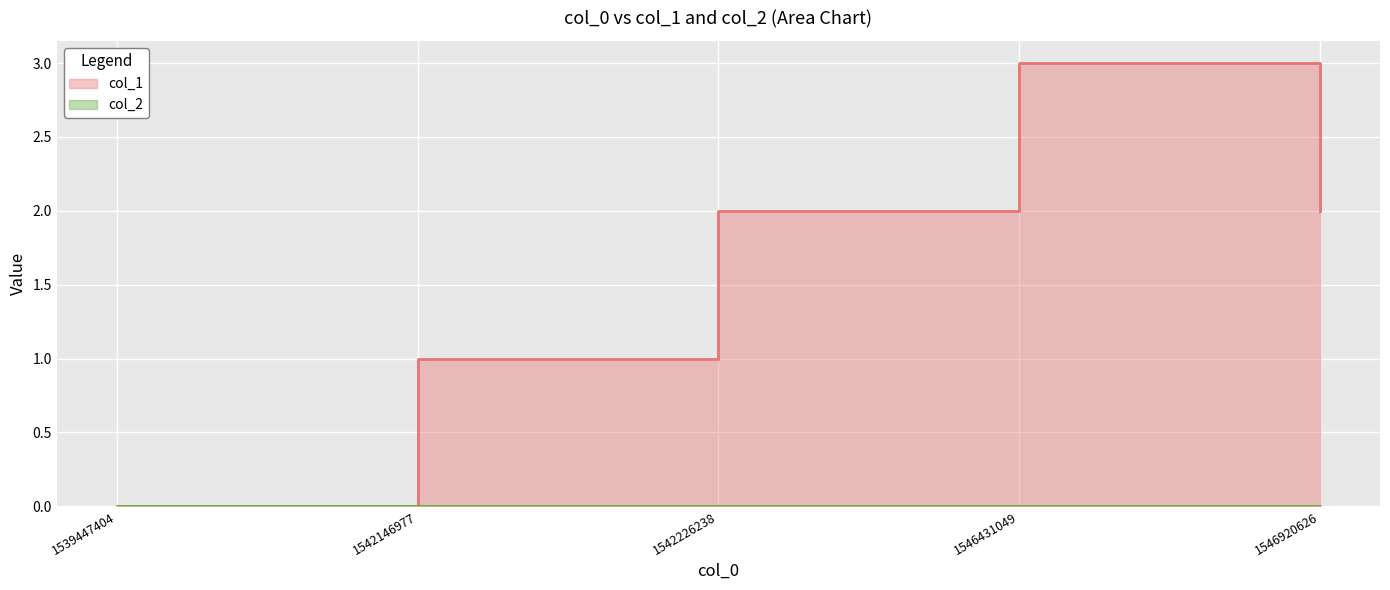

True or false: col_1 has more than 1 points higher than both neighbors.

False